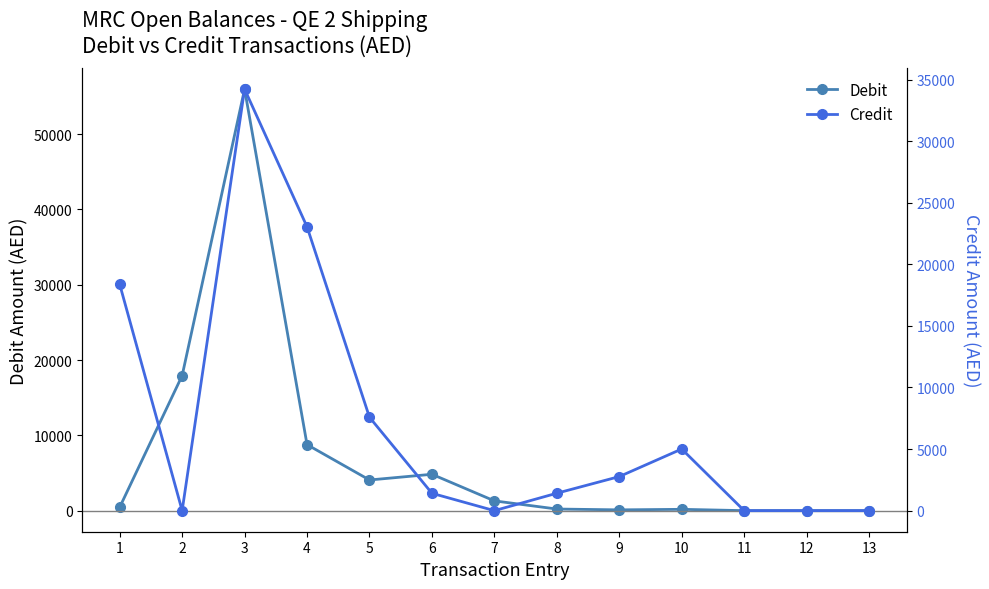

At which label is Debit closest to 27982?

2